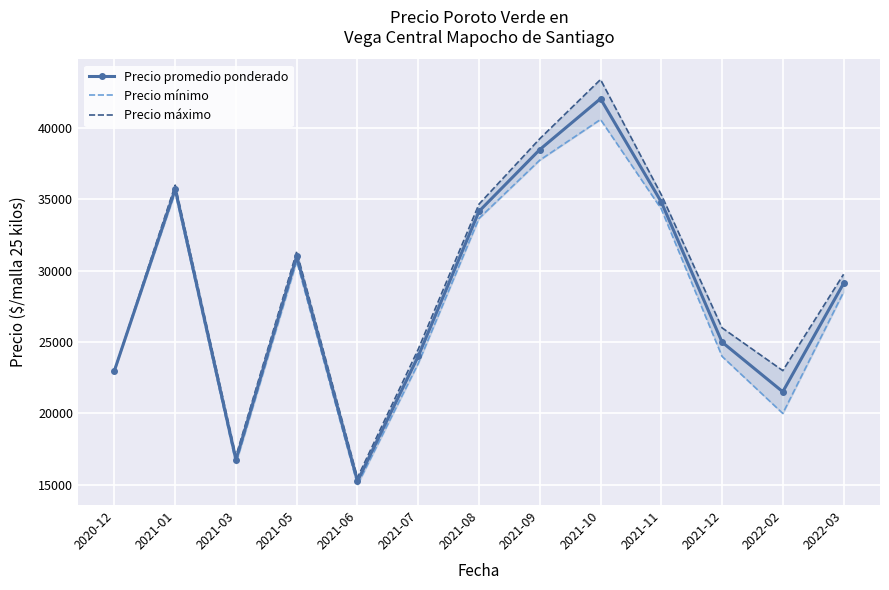

At which category is the sum across all series the highest?

2021-10